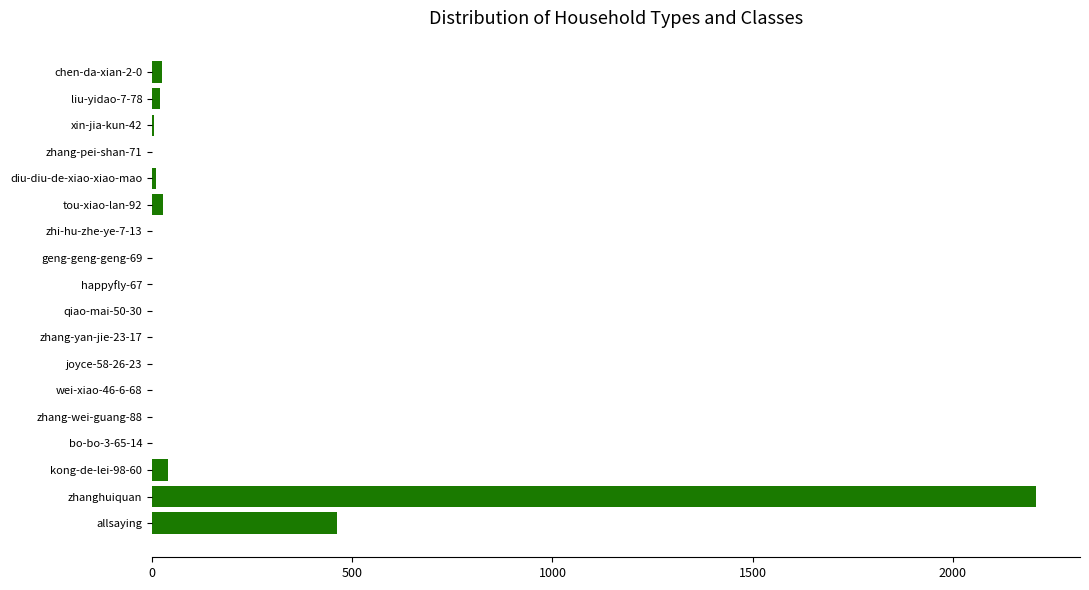

The value at zhang-wei-guang-88 is -839. True or false?

False